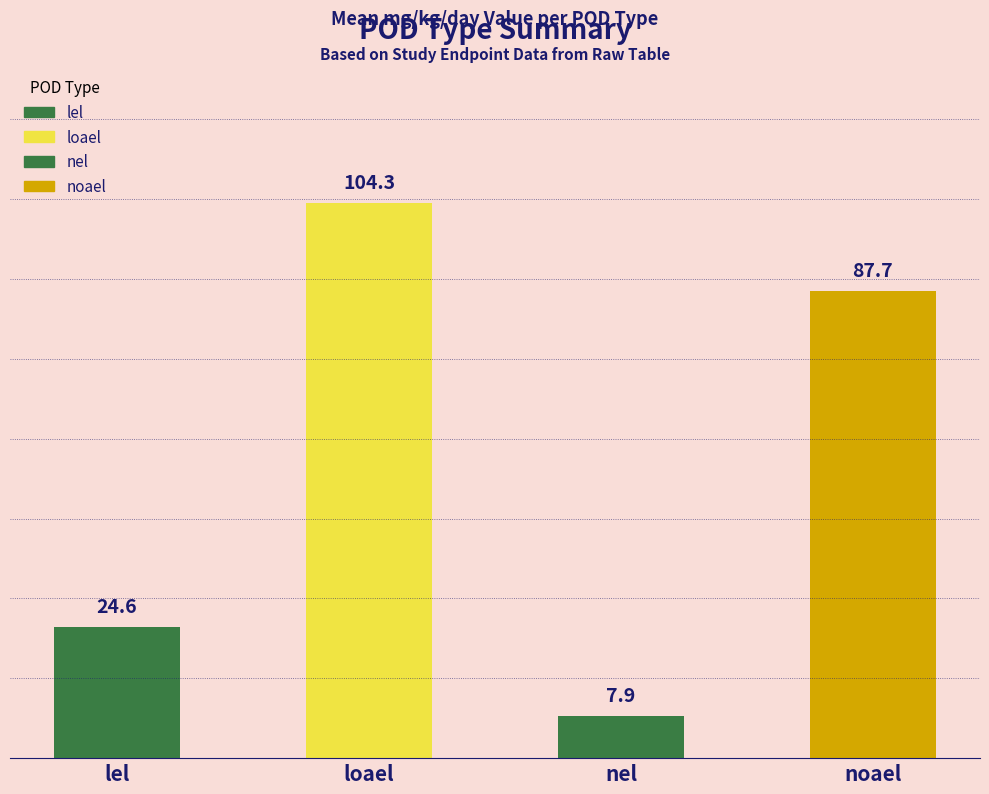

Reading right to left, what are all the values shown in this chart?

87.7	7.9	104.3	24.6